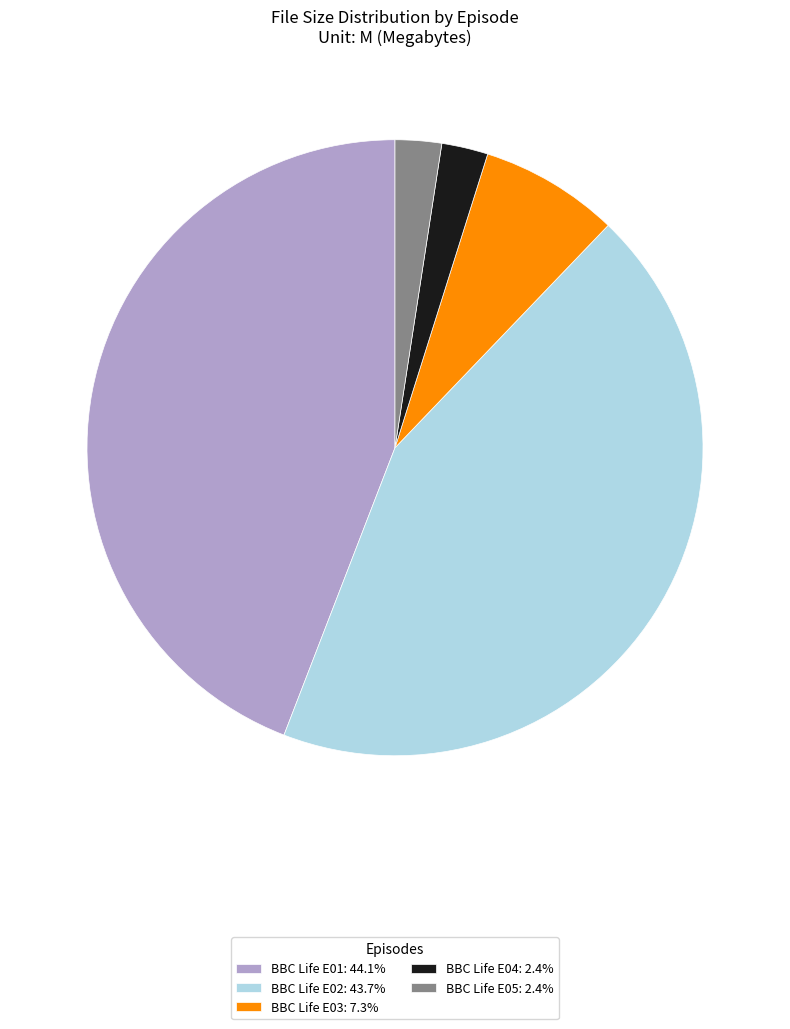

Combined, do BBC Life E04: 2.4% and BBC Life E05: 2.4% account for over 50%?

No